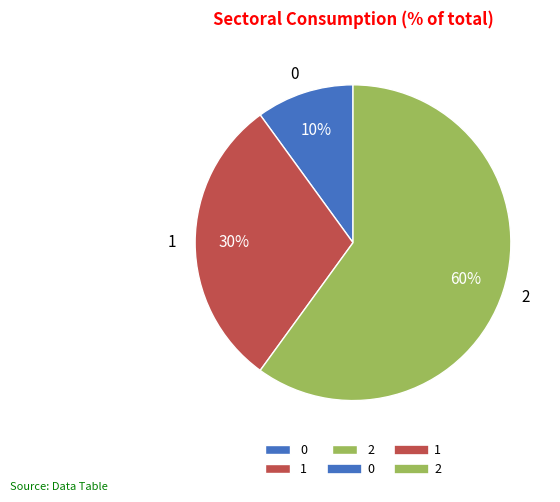

Is it true that 0 is 10% of the pie?

True